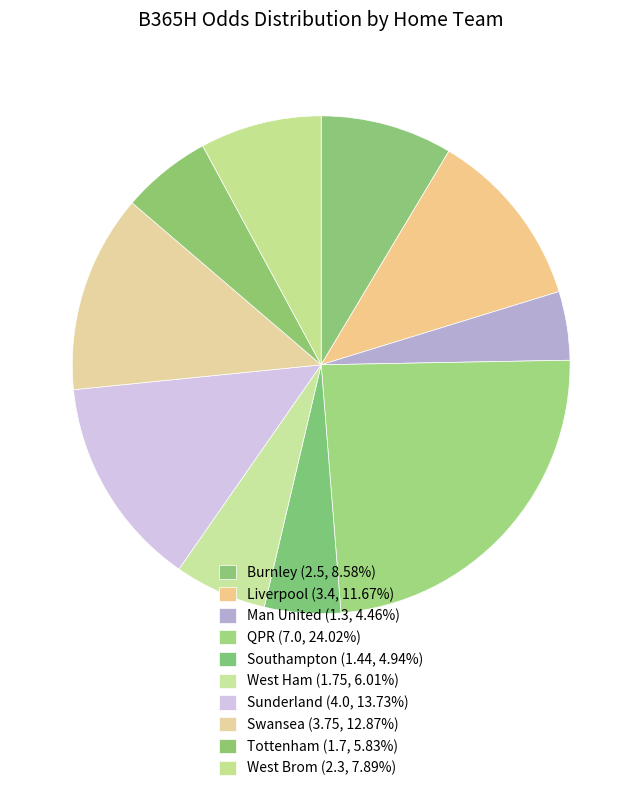

How many slices are in this pie chart?

10